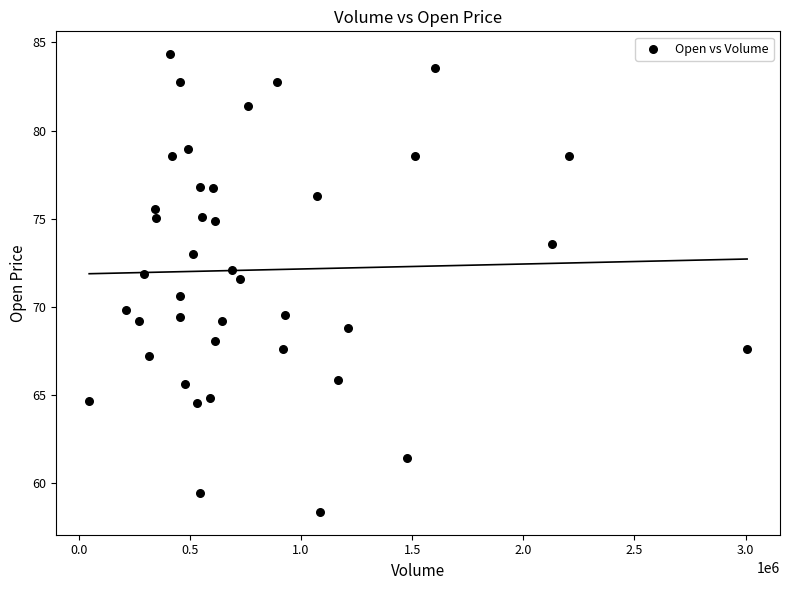

What is the range of Y values (max minus min)?

26.0